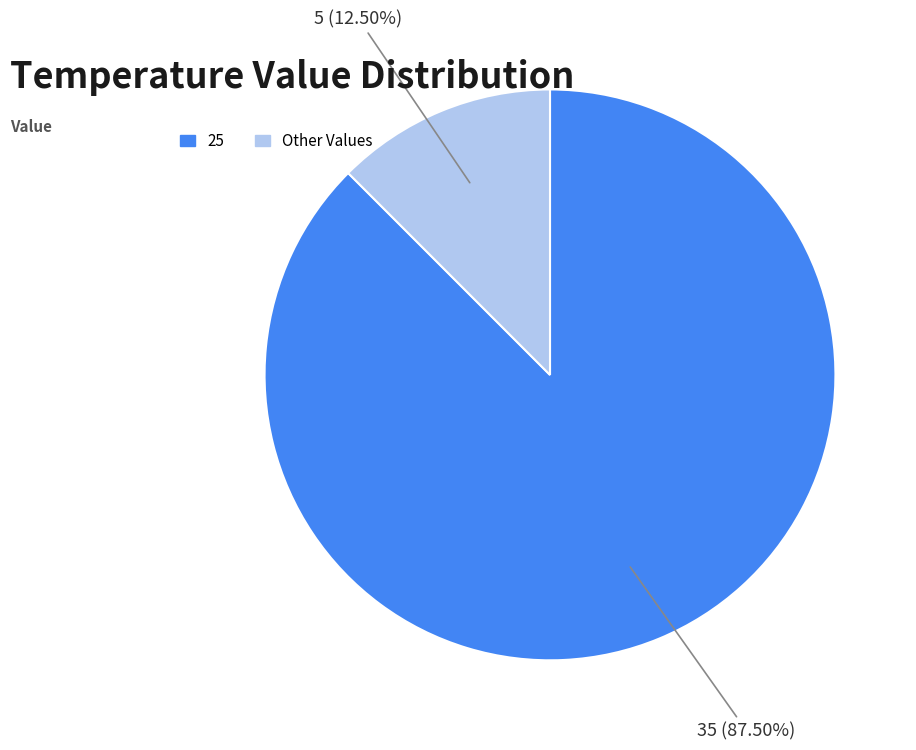

What is the ratio of the value at 25 to the value at Other Values?

7.0